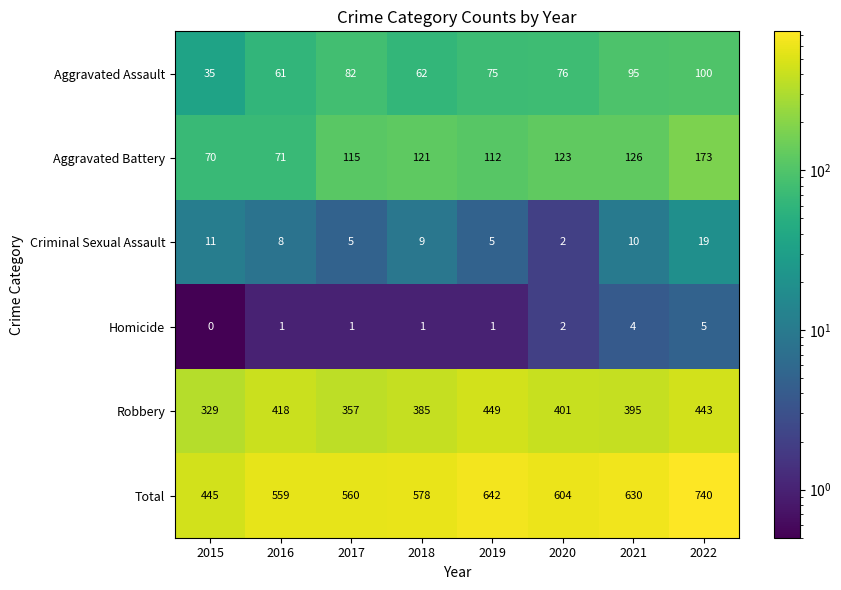

True or false: Total has a value of 1149 at 2019.

False